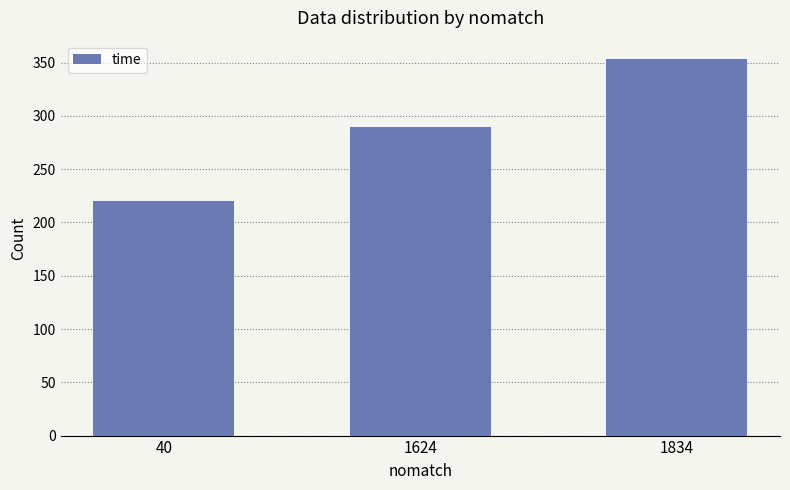

What is the change in value from 40 to 1624?

+70